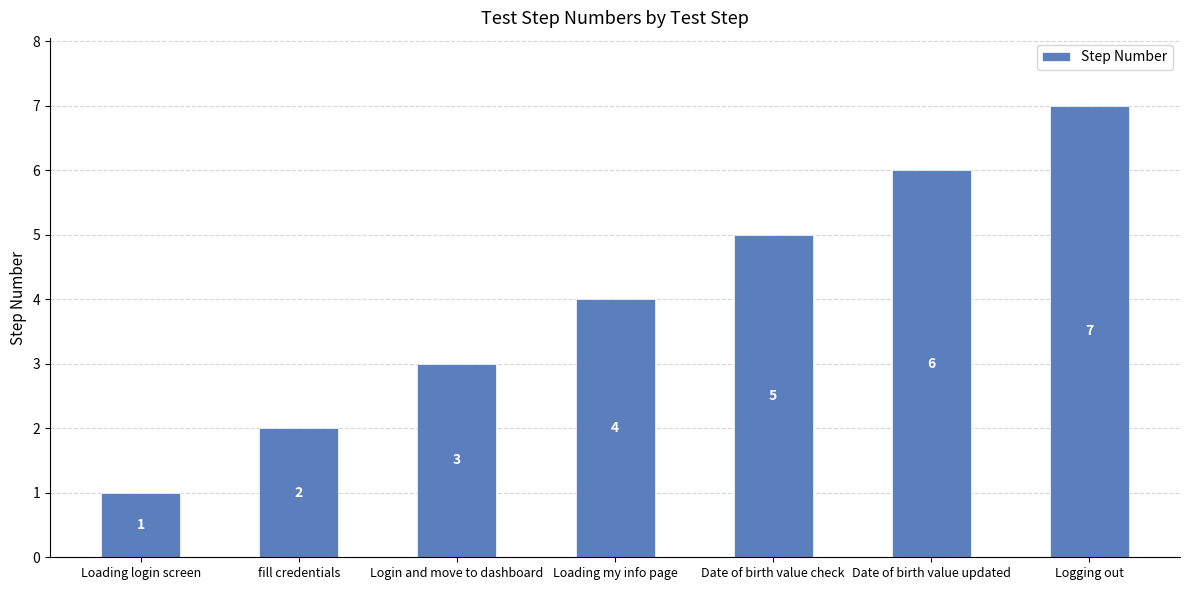

Rank the categories by value from highest to lowest.

Logging out, Date of birth value updated, Date of birth value check, Loading my info page, Login and move to dashboard, fill credentials, Loading login screen